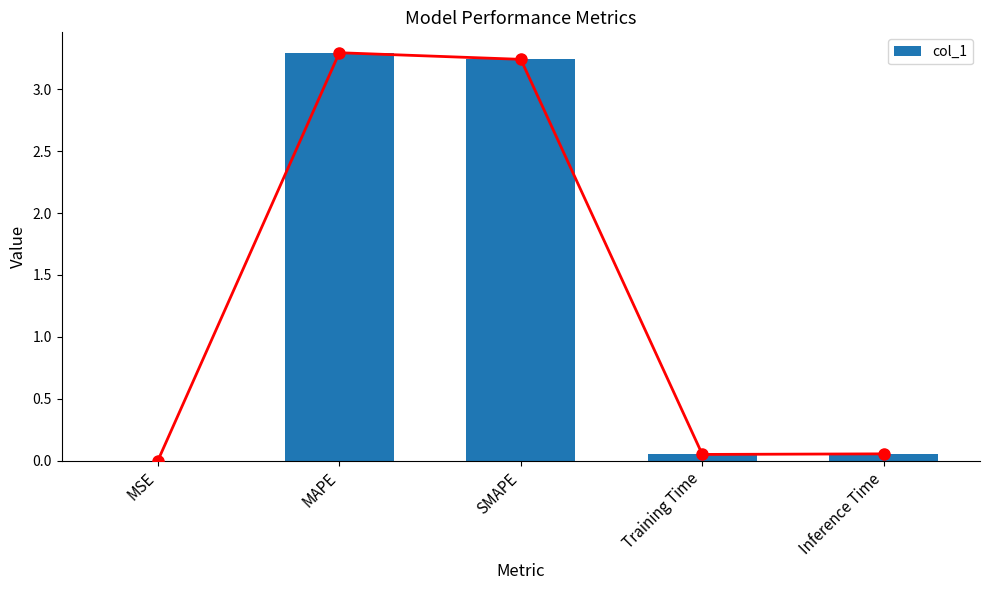

What is the sum of the values at SMAPE and Training Time?

3.3